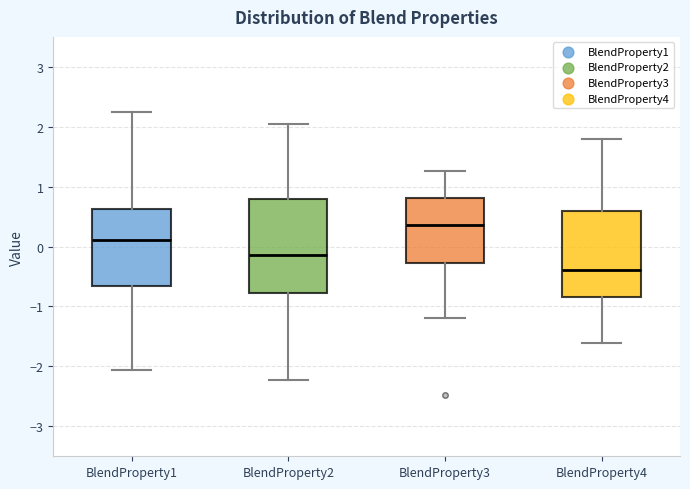

Reading left to right, read every box against the y-axis: the position of its median line, the range the box covers, and the ends of its whiskers. The values are not printed on the chart, so give them approximately, as read against the axis.

BlendProperty1: median 0.1, box -0.7 to 0.6, whiskers -2.1 to 2.2
BlendProperty2: median -0.1, box -0.8 to 0.8, whiskers -2.2 to 2.0
BlendProperty3: median 0.4, box -0.3 to 0.8, whiskers -1.2 to 1.3
BlendProperty4: median -0.4, box -0.8 to 0.6, whiskers -1.6 to 1.8